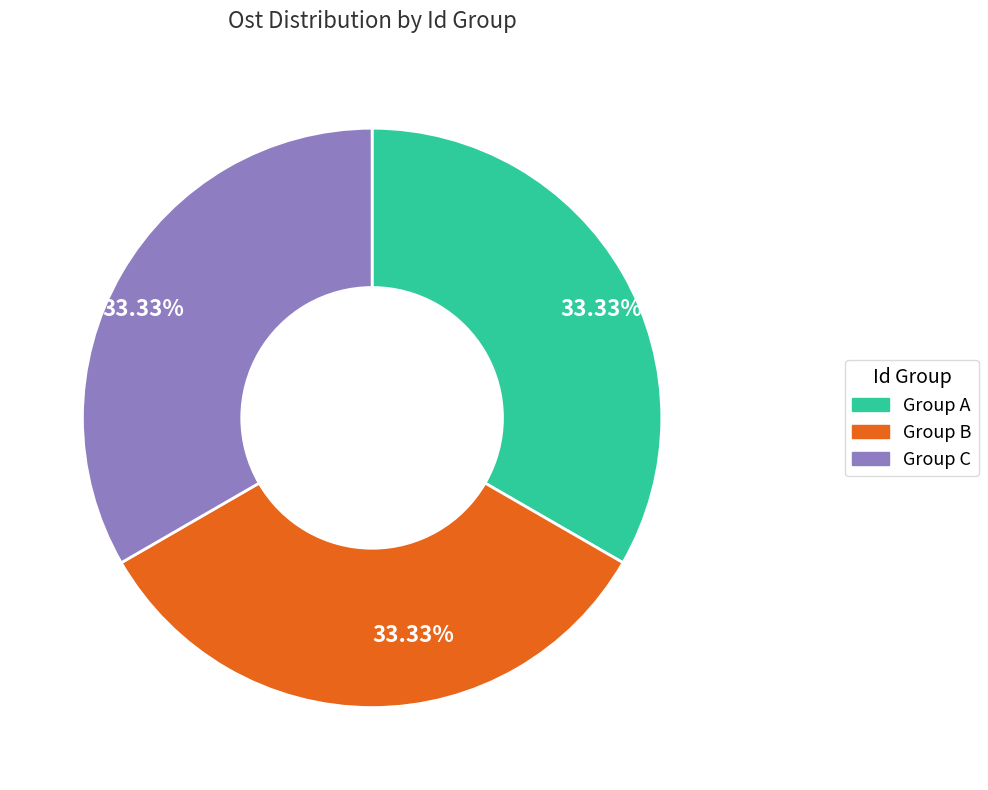

What is the ratio of the value at Group B to the value at Group A?

1.0